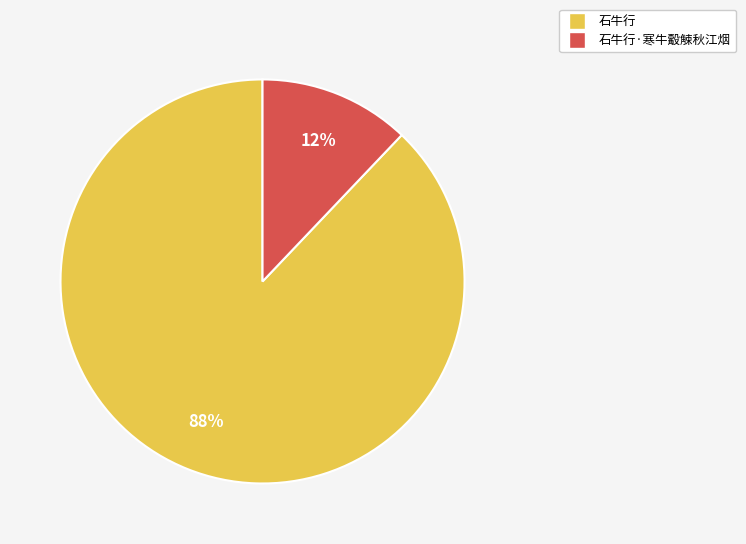

Do 石牛行 and 石牛行·寒牛觳觫秋江烟 together represent more than half of the pie?

Yes